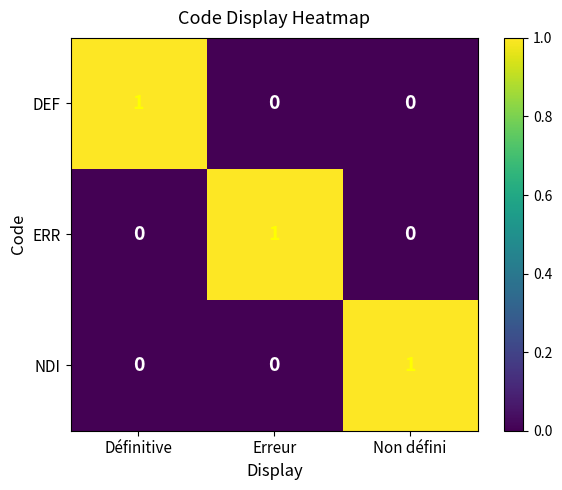

How many data points in DEF are above 0?

1